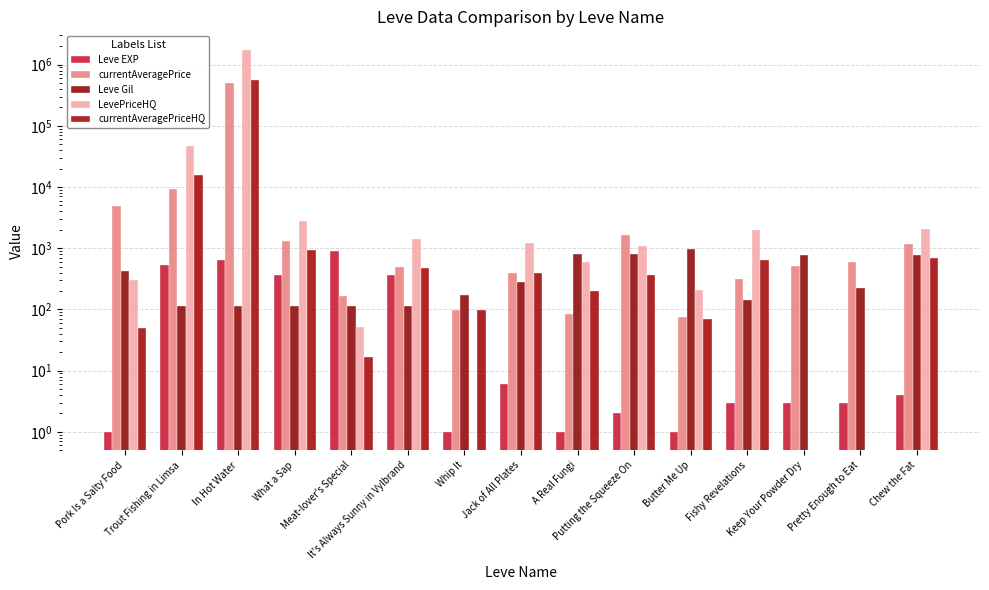

Between Meat-lover's Special and Chew the Fat, which is larger?

Meat-lover's Special